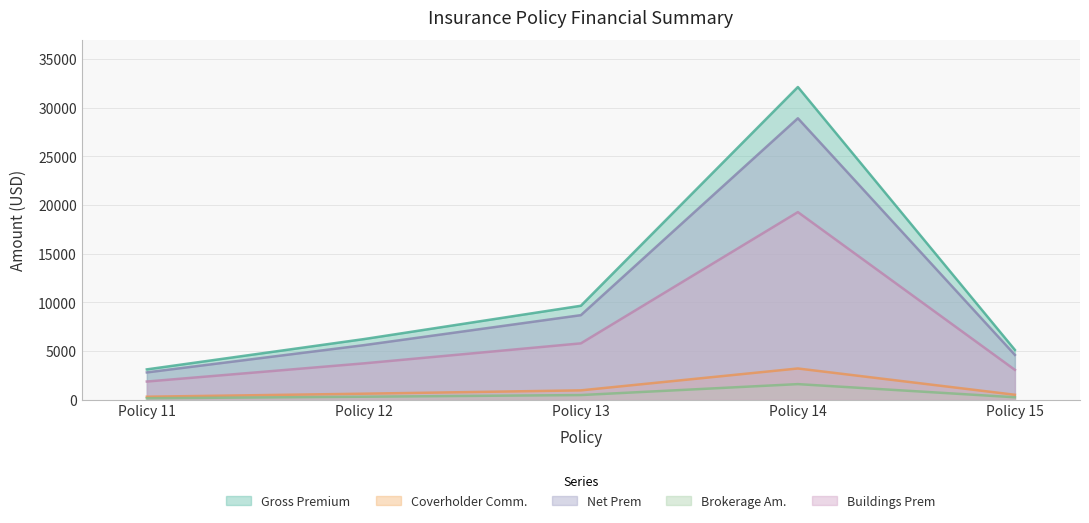

How many lines are shown in the chart?

5